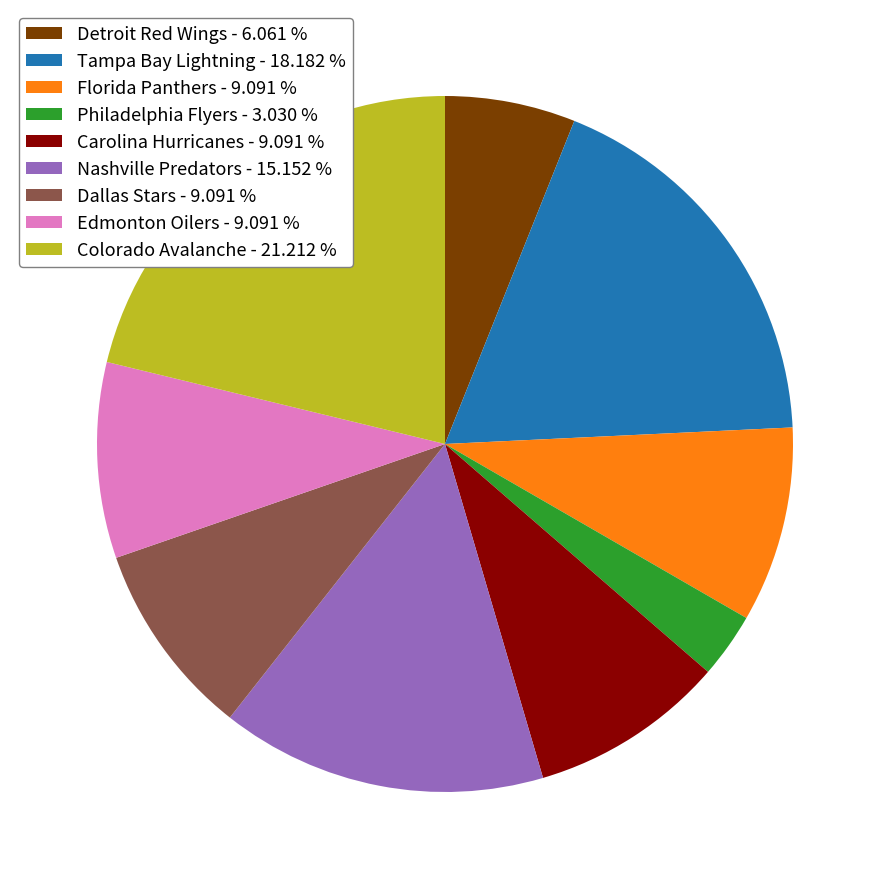

Does Detroit Red Wings - 6.061 % represent more than half of the total?

No